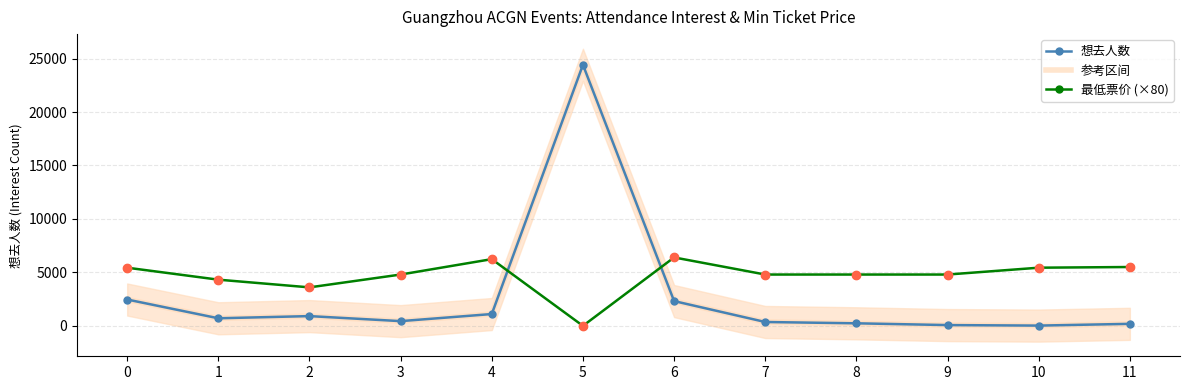

What is the difference between the highest and lowest values at 11?

5315